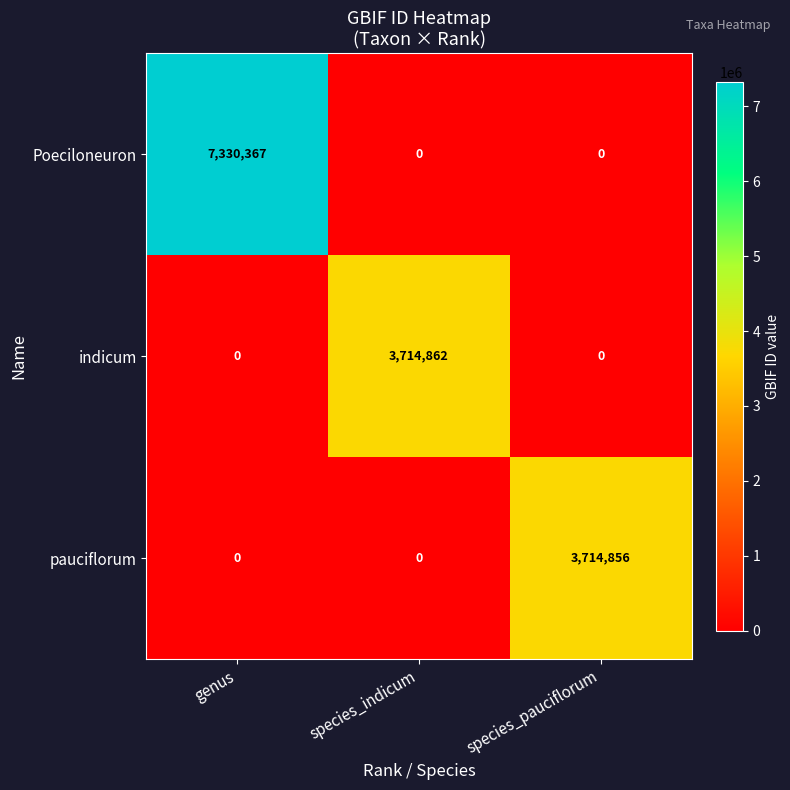

Between genus and species_indicum, which series saw the biggest shift?

Poeciloneuron